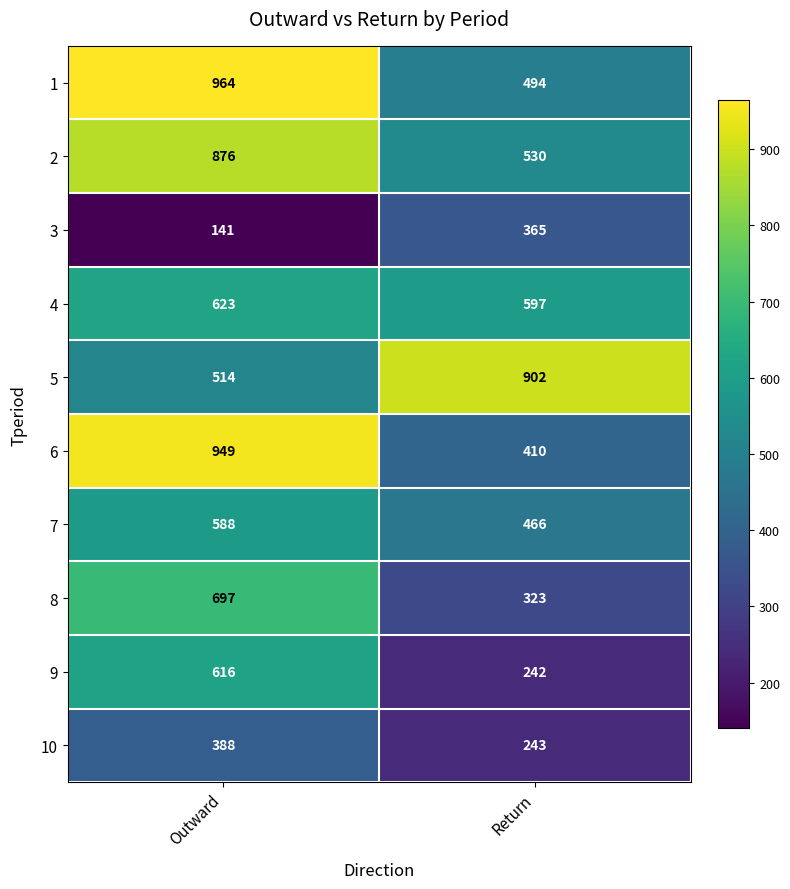

Where is 3 nearest to the value 253?

Outward